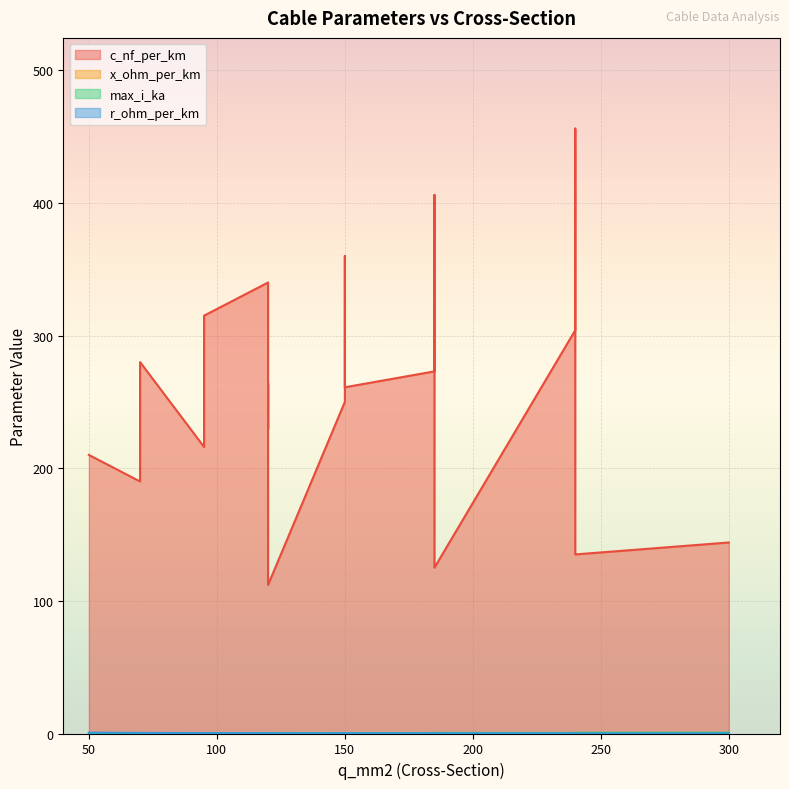

Which label corresponds to the largest value in the chart?

240